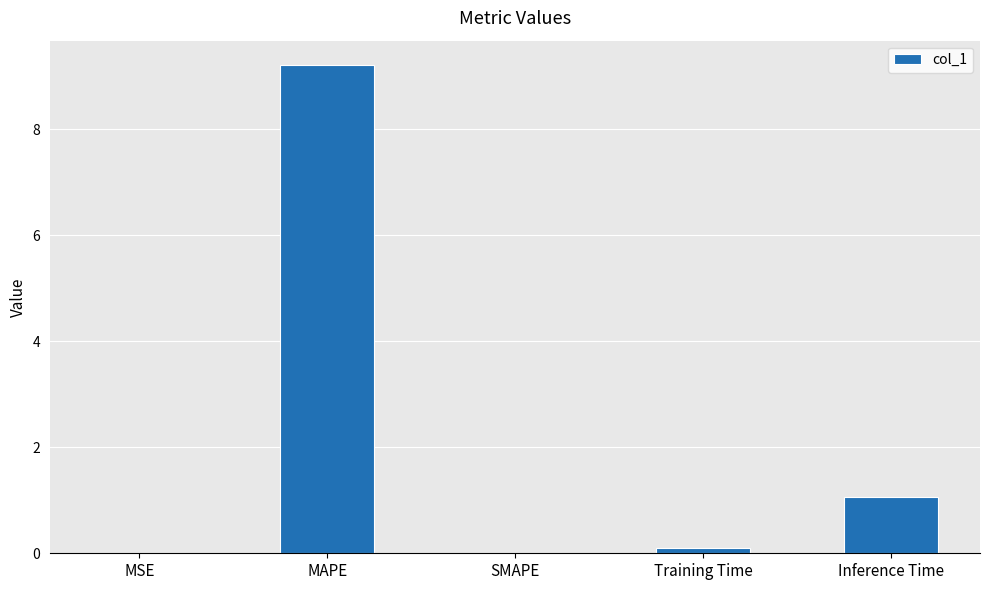

Count the number of categories in the chart.

5